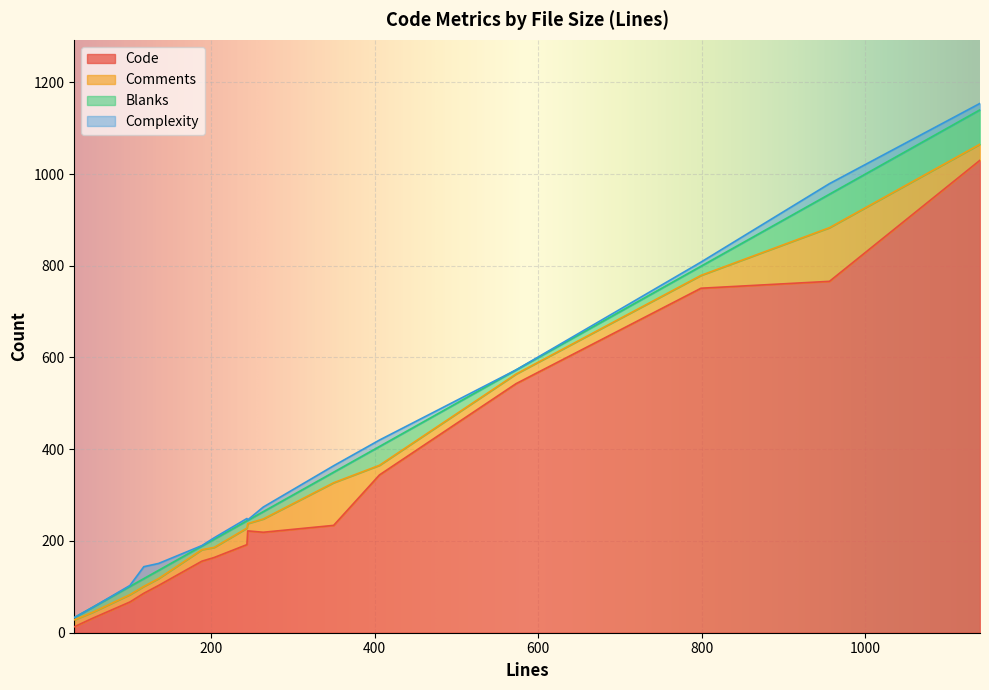

Which has a higher value, 799 or 956?

956